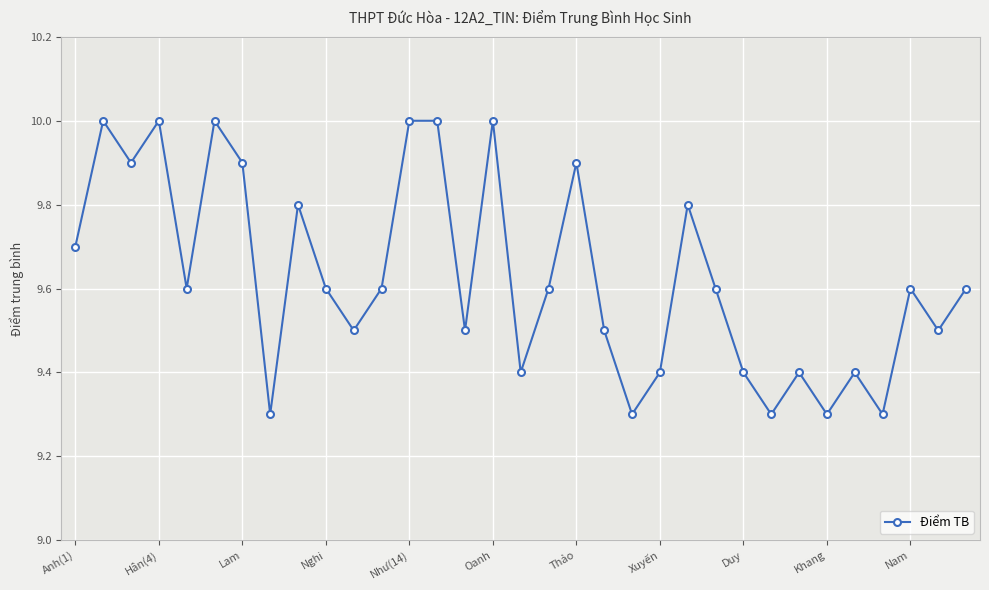

How many interior local valleys (lower than both neighbors) does the data have?

11